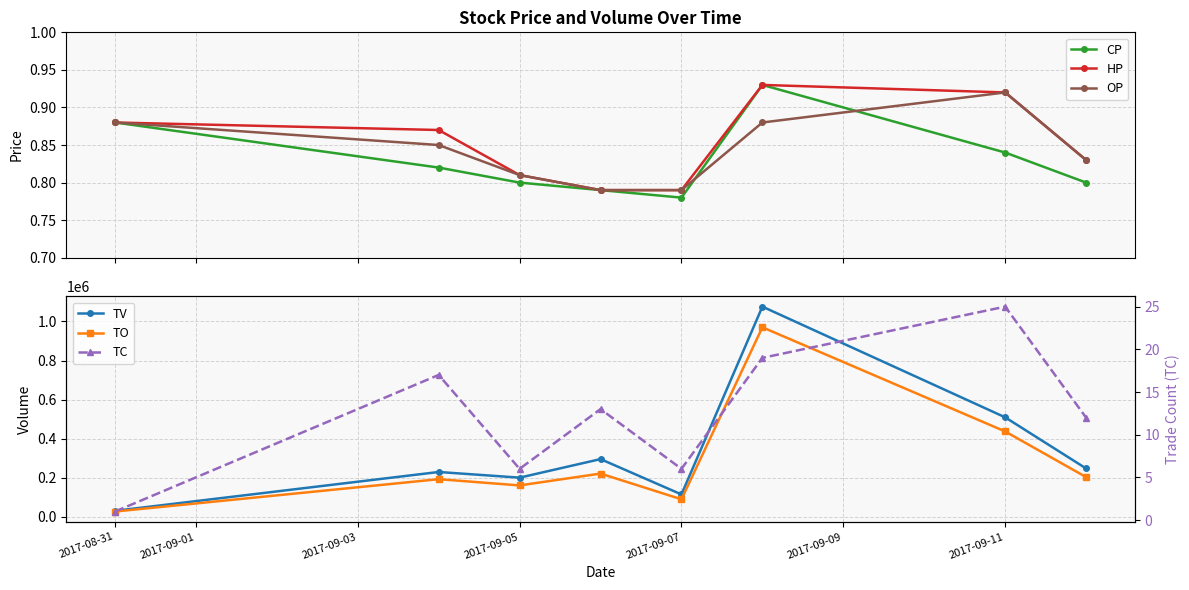

True or false: HP and CP intersect in this chart.

False